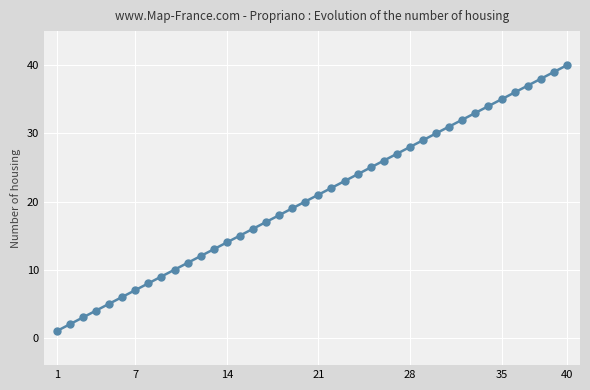

What is the difference between the maximum and minimum values?

39